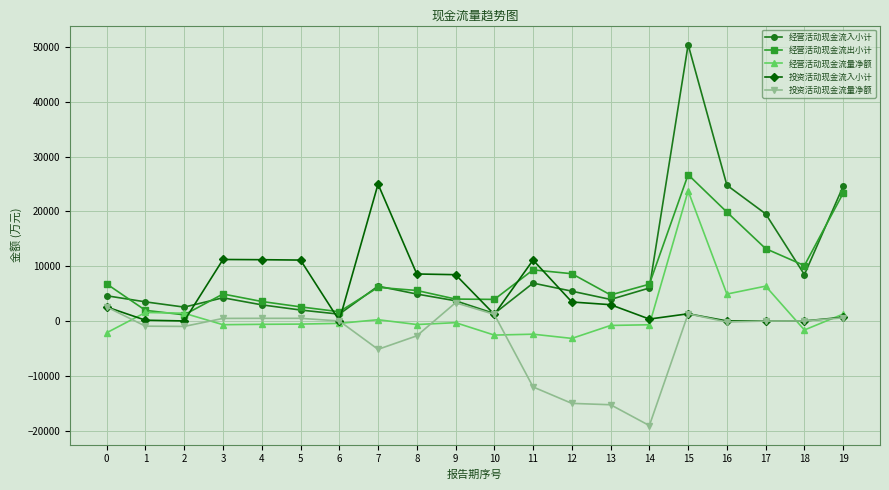

The value of 经营活动现金流入小计 at 3 is 7122. True or false?

False